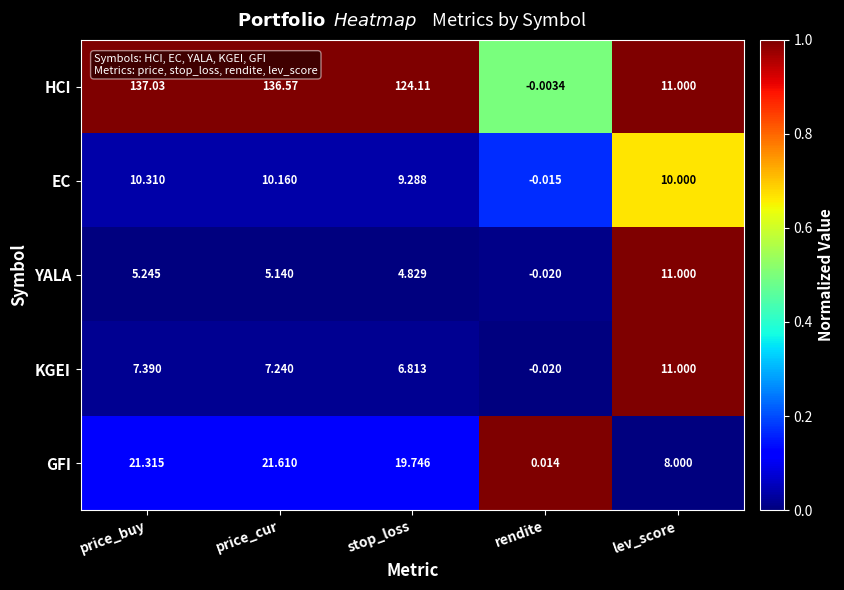

Is the value of EC at price_cur greater than the value of YALA at rendite?

Yes